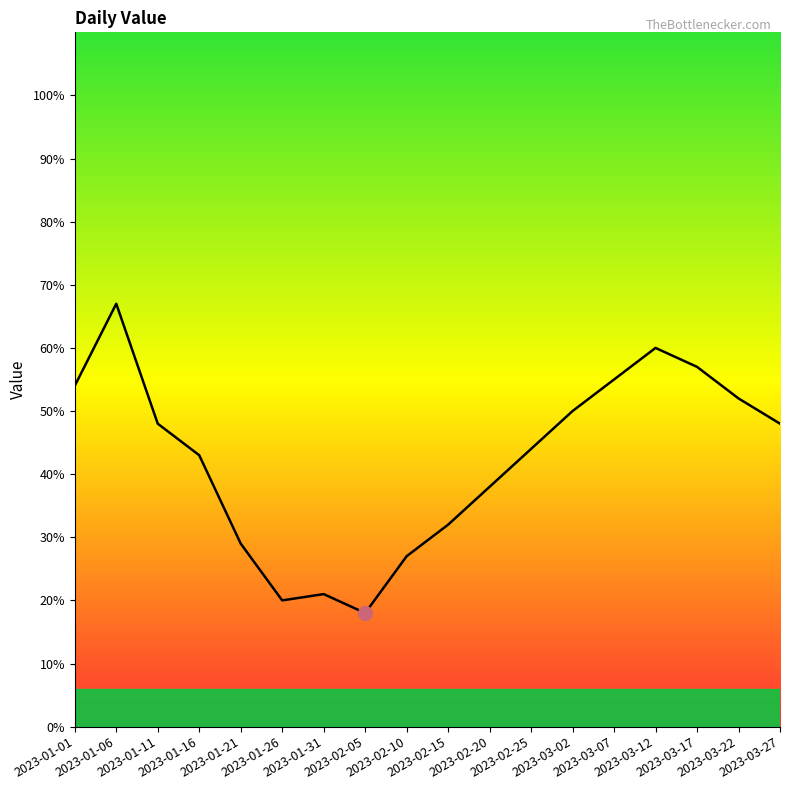

What is the greatest value displayed?

67